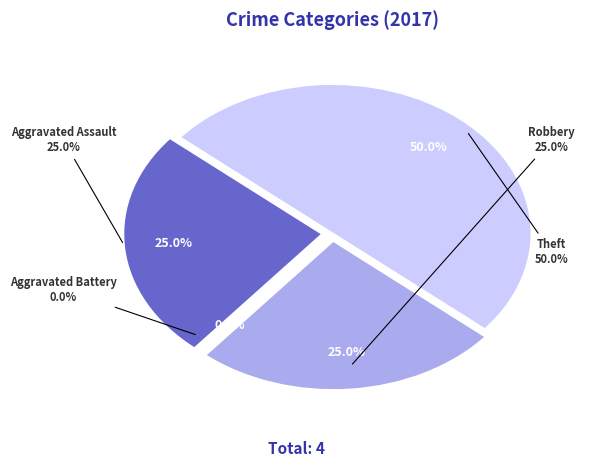

Rank the categories by value from lowest to highest.

Aggravated Battery, Aggravated Assault, Robbery, Theft